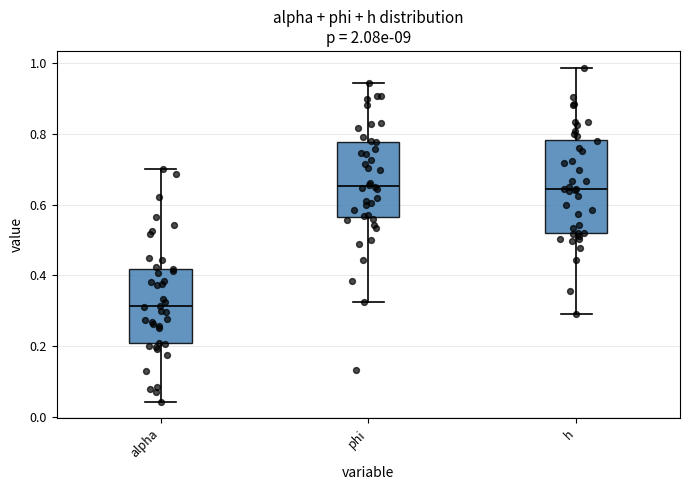

Comparing the boxes themselves (not the whiskers), which one is the tallest?

h